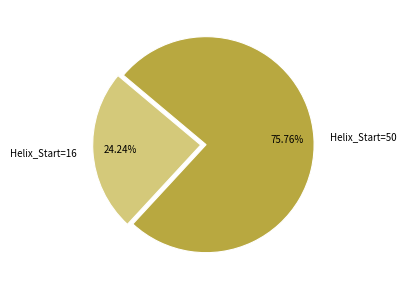

Approximately how many times larger is the value at Helix_Start=50 compared to Helix_Start=16?

3.1